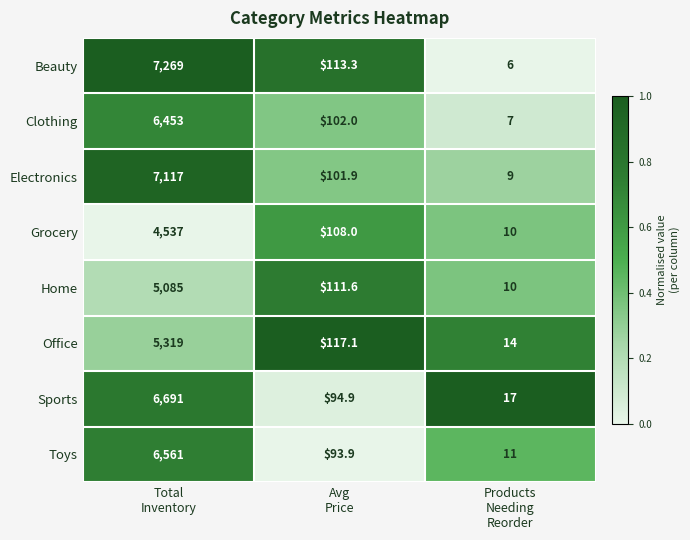

What is the highest value of the Clothing series?

6453.0